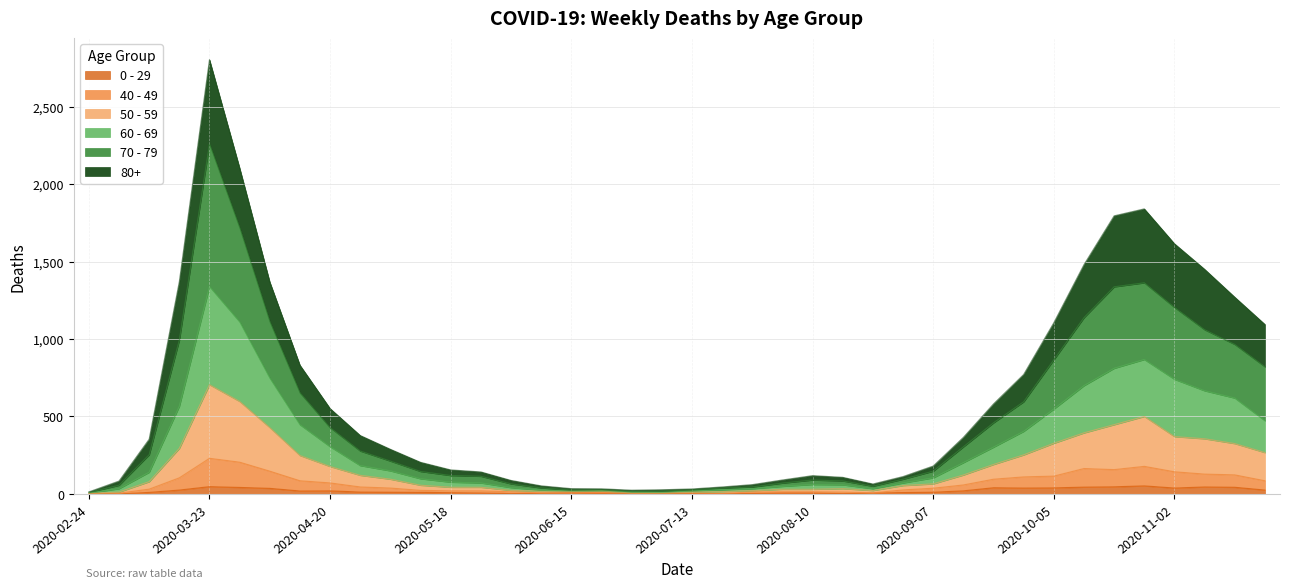

True or false: 0 - 29 and 60 - 69 intersect in this chart.

False